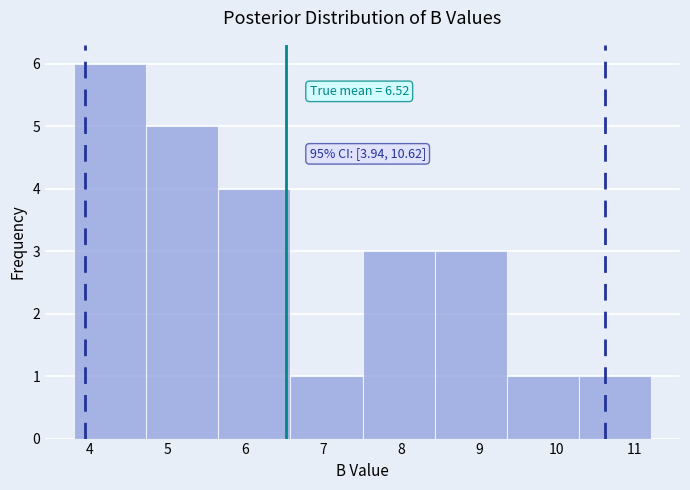

Which range on the x-axis has the tallest bar?

3.8 to 4.7